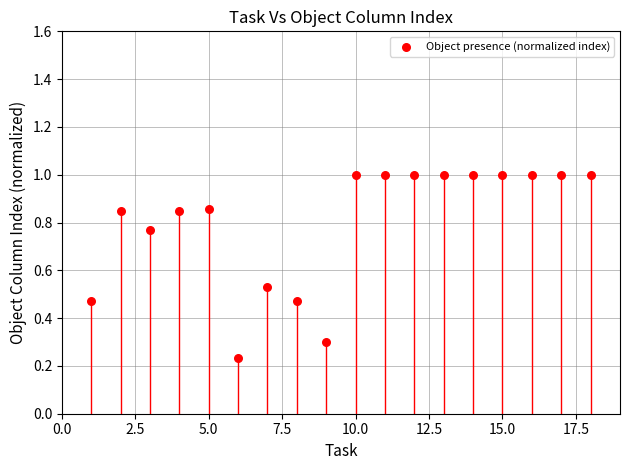

What is the range of X values (max minus min)?

17.0